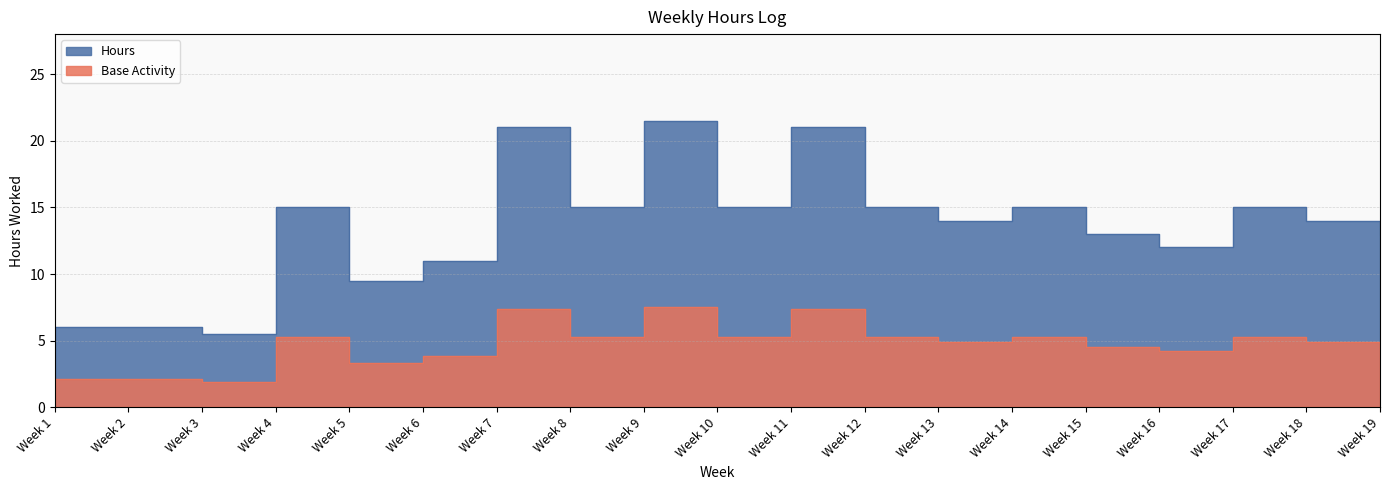

How many series are shown in this chart?

1